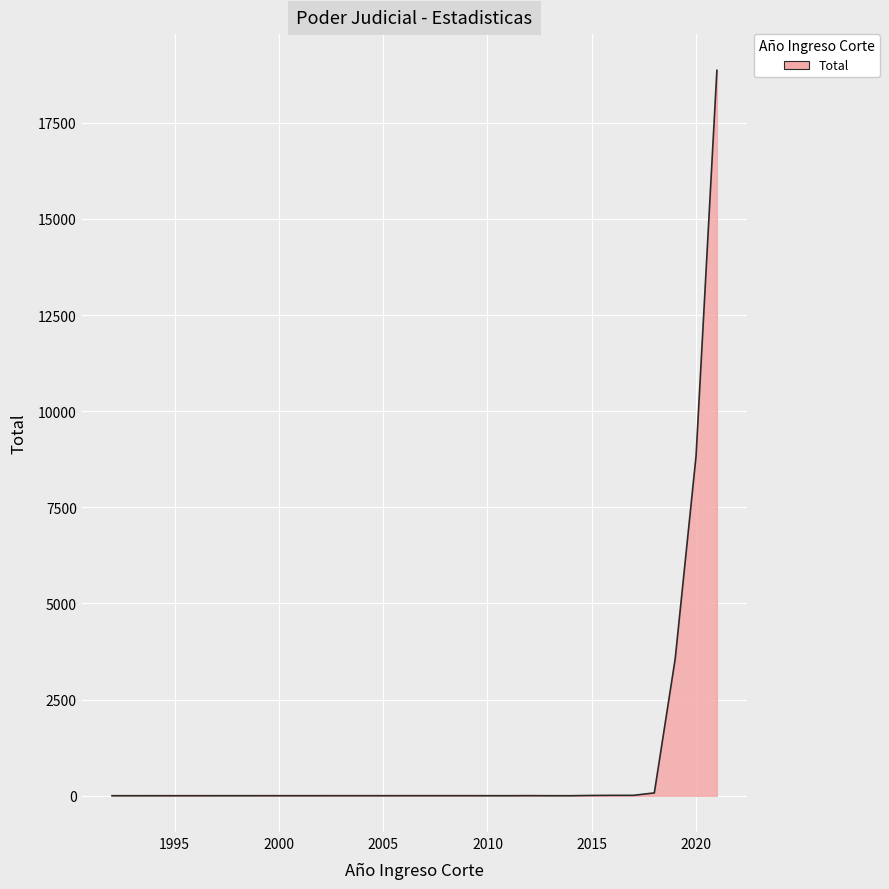

What is the difference between the maximum and minimum values?

18860